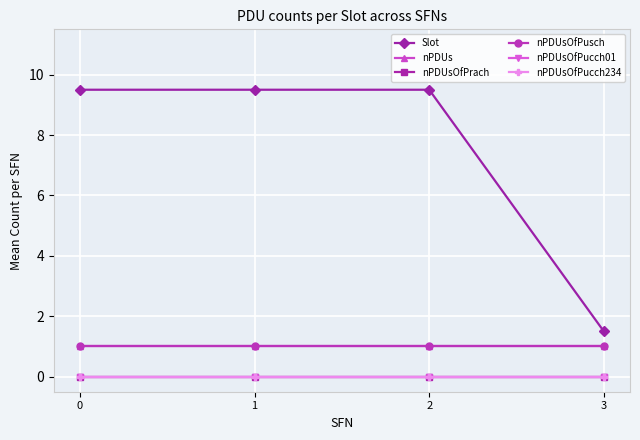

Which series has the largest range (max minus min)?

Slot